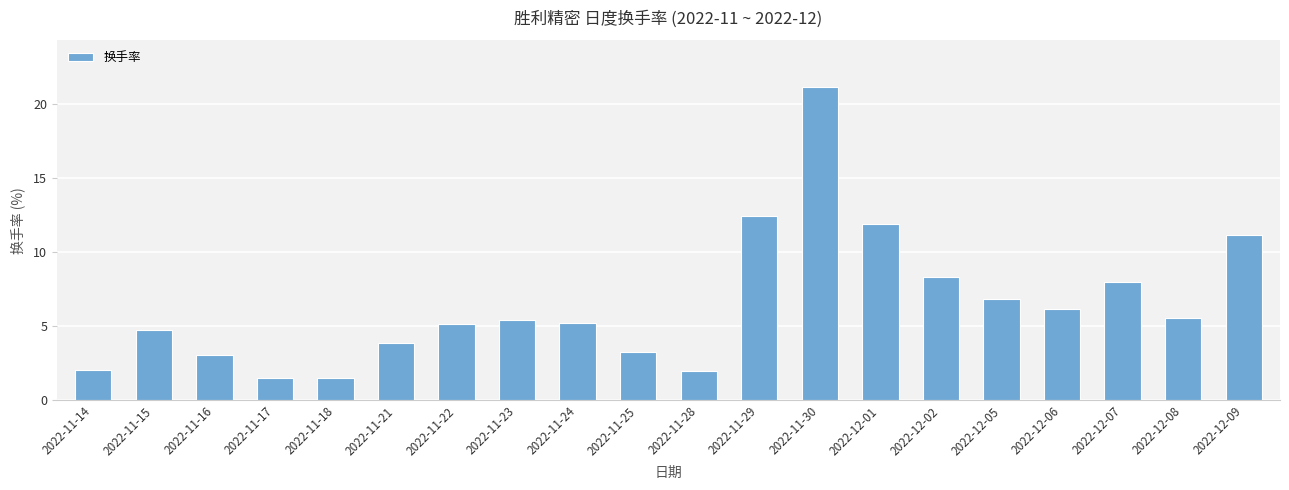

How many data points are less than 5?

8